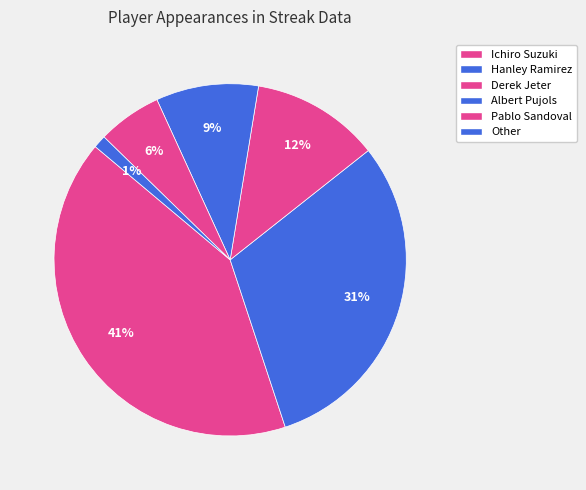

How many slices are in this pie chart?

6